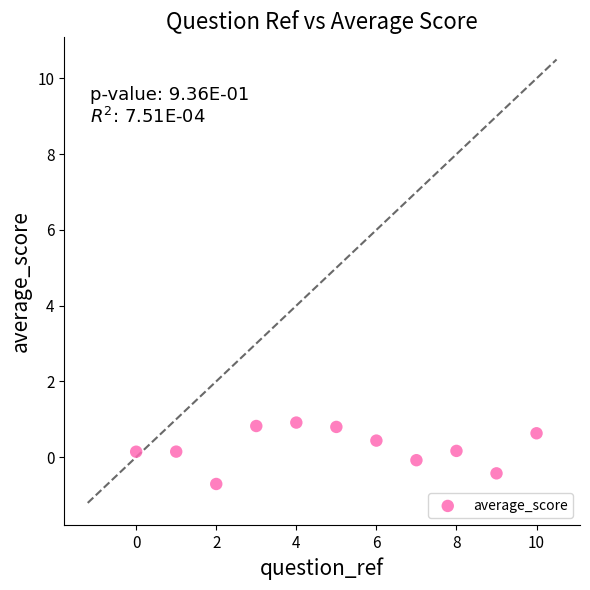

What is the range of X values (max minus min)?

10.0